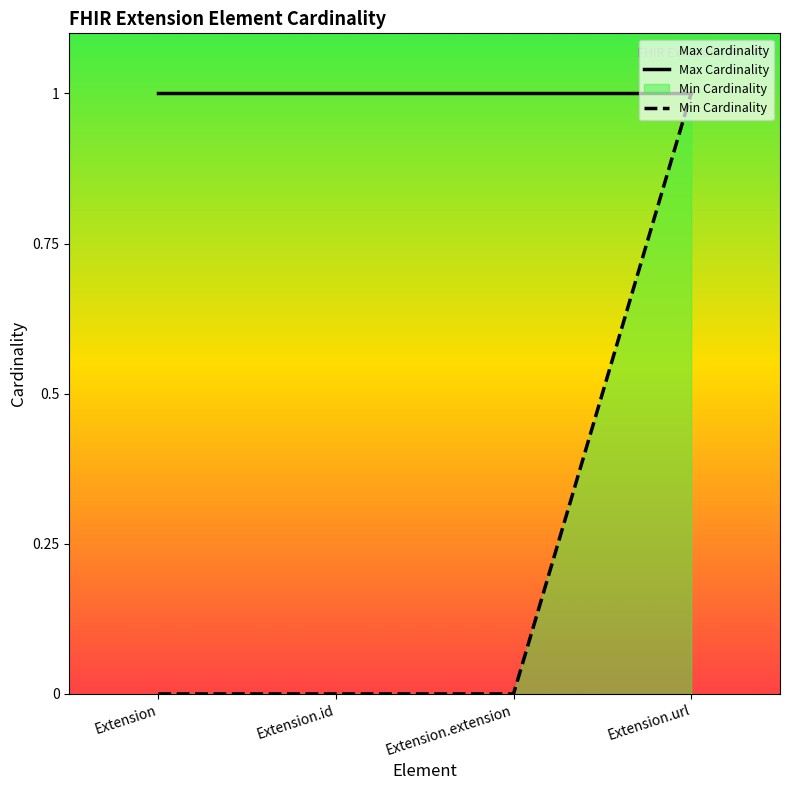

What is the total value across all series at Extension?

1